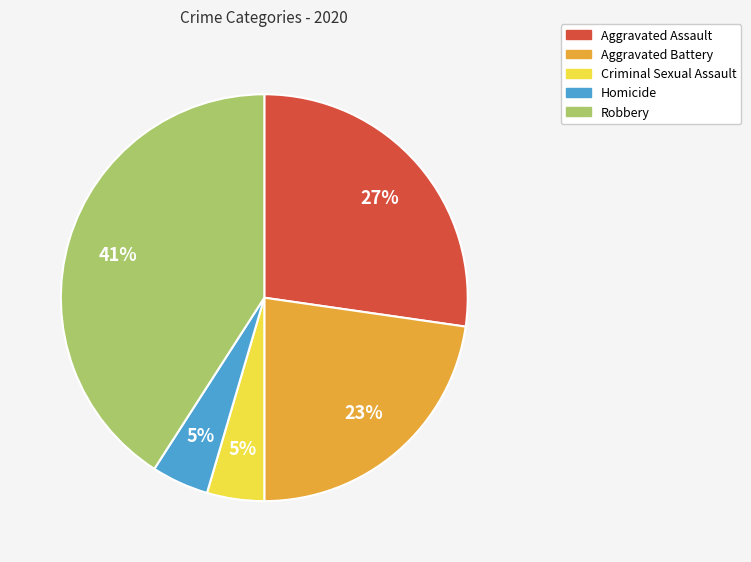

The Aggravated Assault slice represents 14% of the pie. True or false?

False